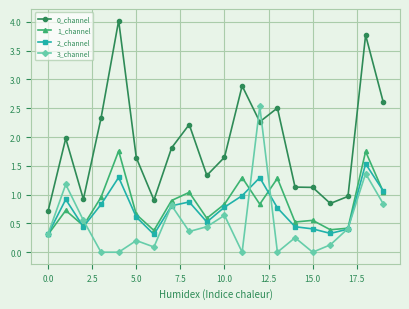

What is the value of the 2_channel point at the 10th from the left?

0.5